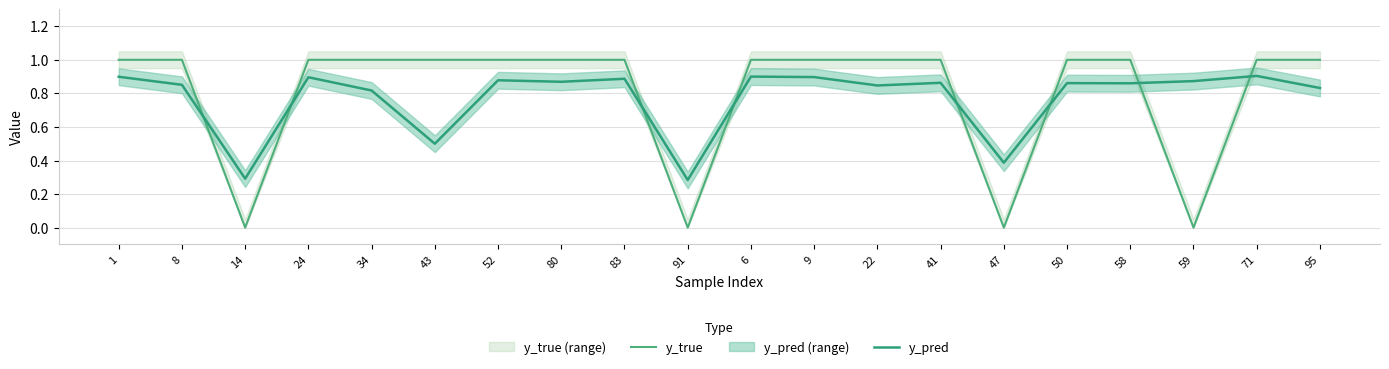

At 71, list the series in order from smallest to largest.

y_pred, y_true